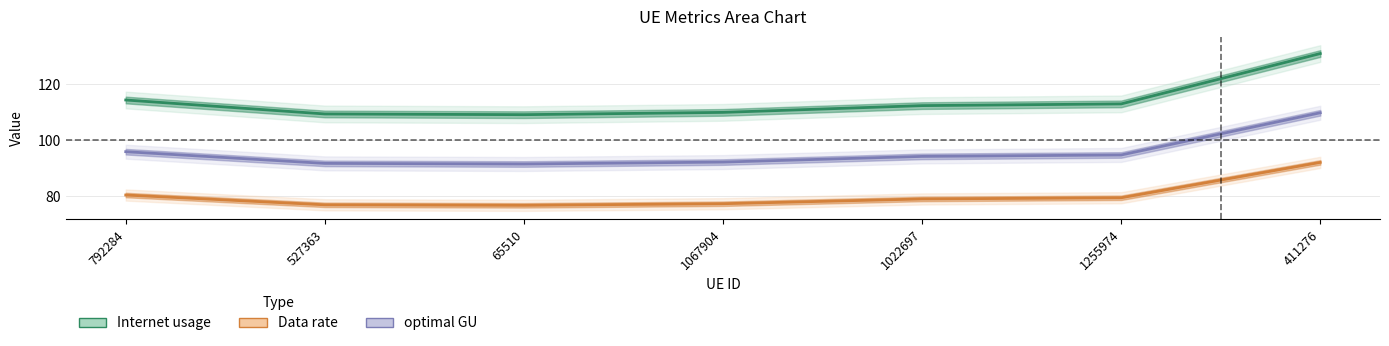

List the labels in order of Internet usage value, smallest first.

65510, 527363, 1067904, 1022697, 1255974, 792284, 411276